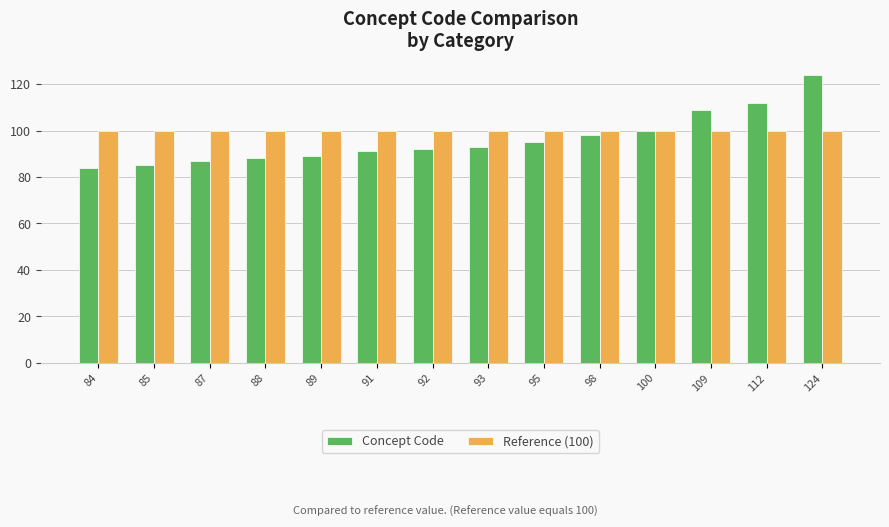

Which category has the highest value in the Concept Code series?

124